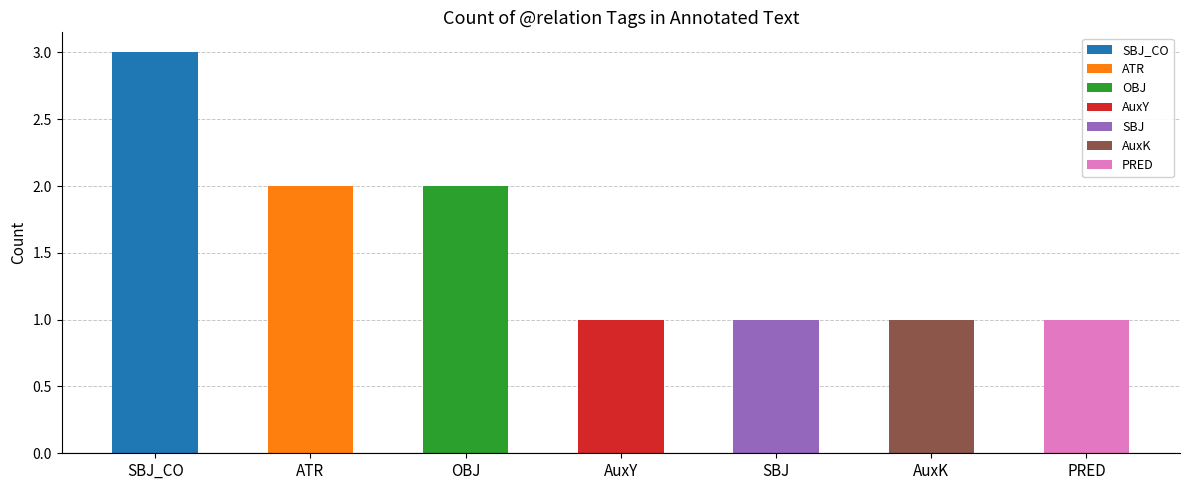

What is the label of the 1st bar from the right?

PRED